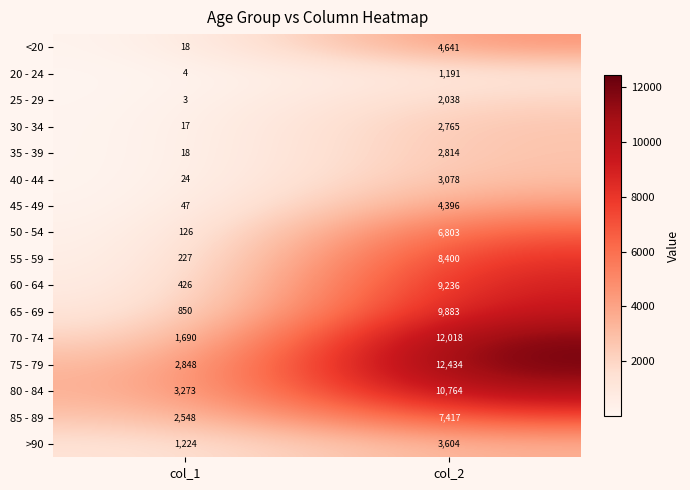

True or false: 30 - 34 has a value of 17 at col_1.

True